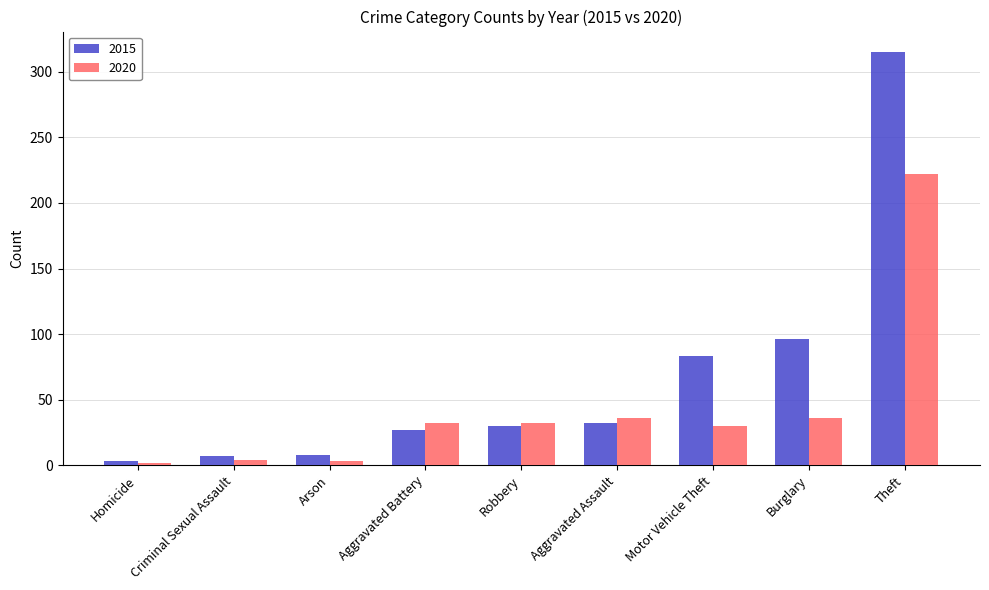

What value does the 2020 series have at Homicide?

2